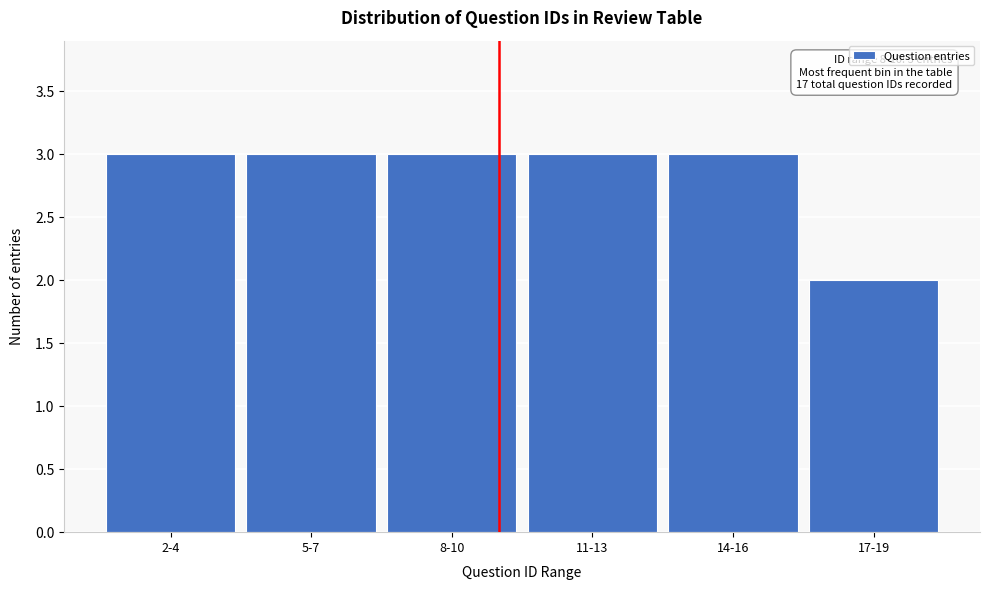

Reading left to right, list all the values displayed in this chart.

3	3	3	3	3	2